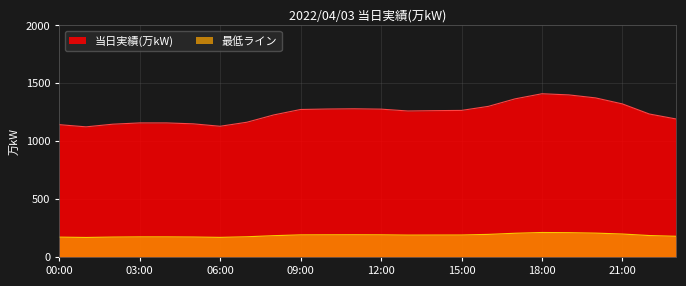

At which label does the data first exceed 1264?

09:00